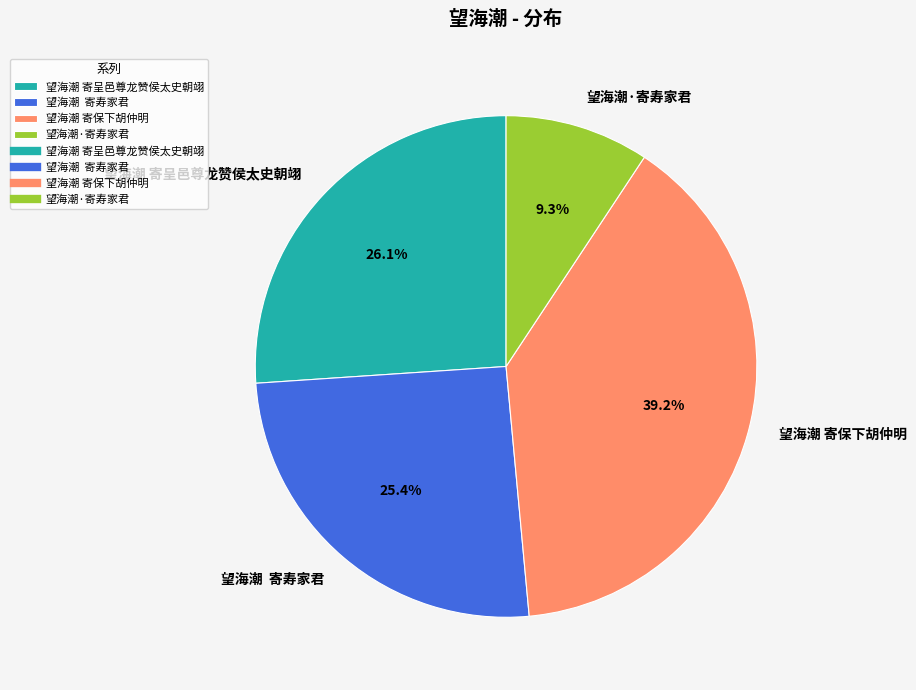

Count the number of slices in the pie.

4